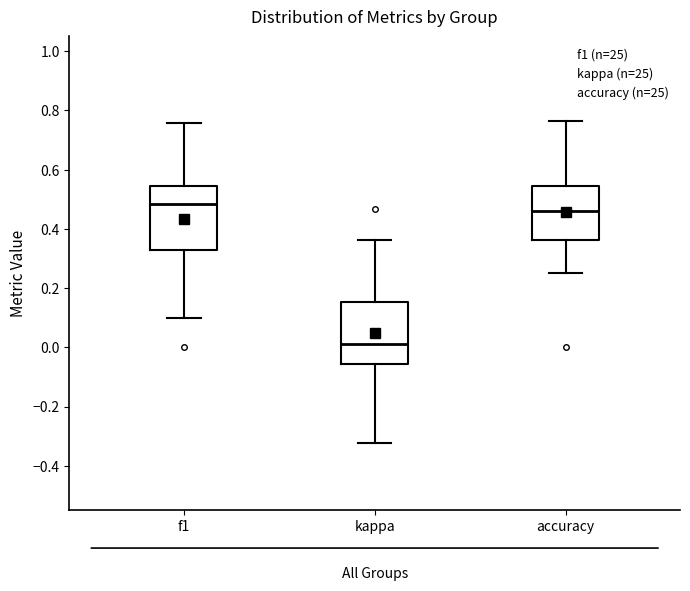

Reading left to right, transcribe this box plot: for each box, give where its median line is, the range the box spans, and where its two whiskers end, as read against the y-axis. The values are not printed on the chart, so give them approximately, as read against the axis.

f1: median 0.48, box 0.34 to 0.54, whiskers 0.10 to 0.76
kappa: median 0.00, box -0.06 to 0.16, whiskers -0.32 to 0.36
accuracy: median 0.46, box 0.36 to 0.54, whiskers 0.26 to 0.76